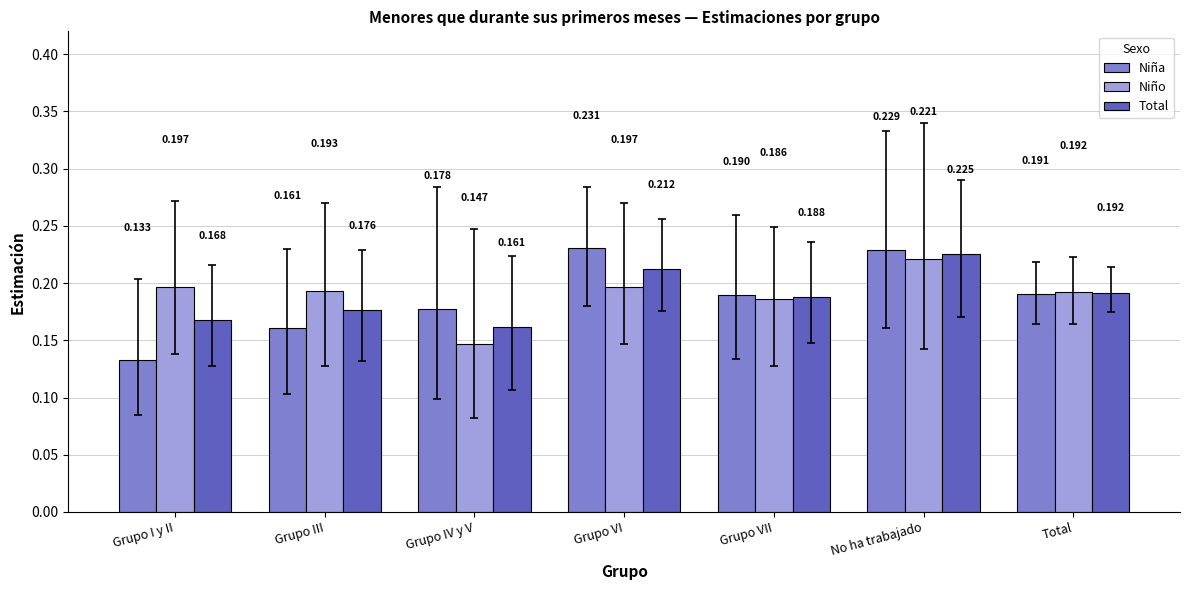

List the series in order of their overall mean, highest first.

Niño, Total, Niña